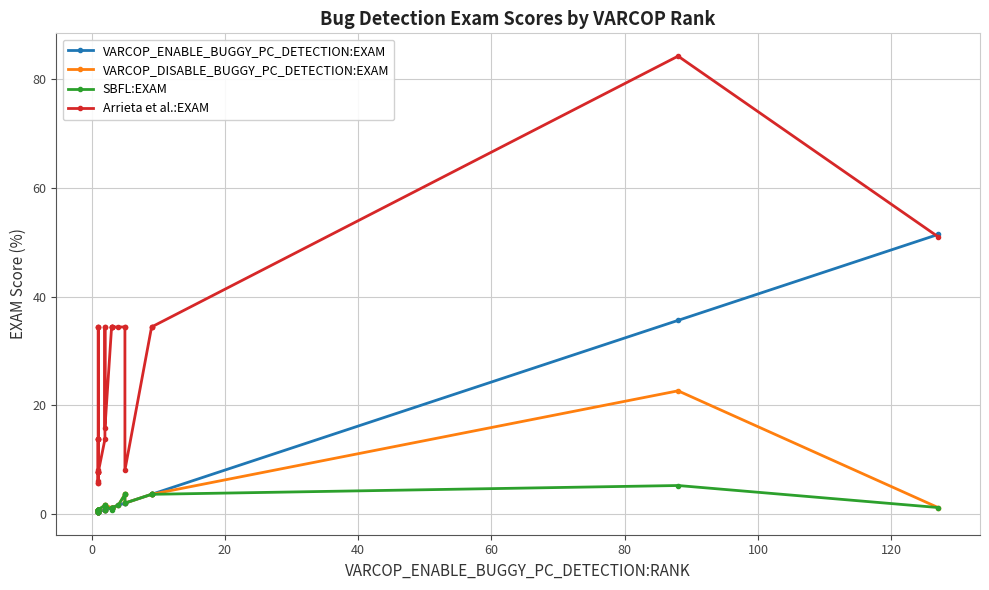

True or false: SBFL:EXAM has more than 1 interior local peaks.

True